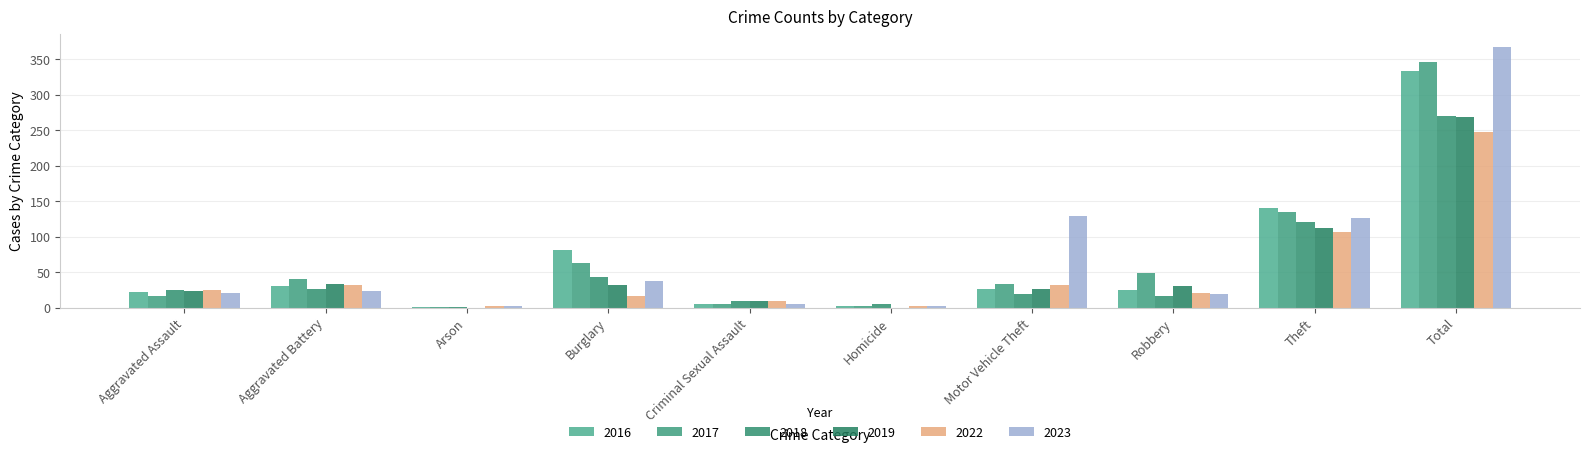

What is the maximum value shown in the chart?

368